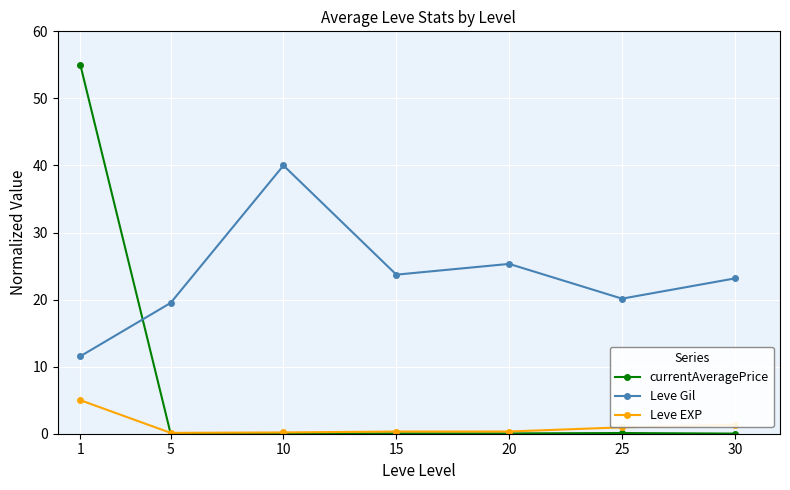

Does the chart have visible grid lines?

Yes